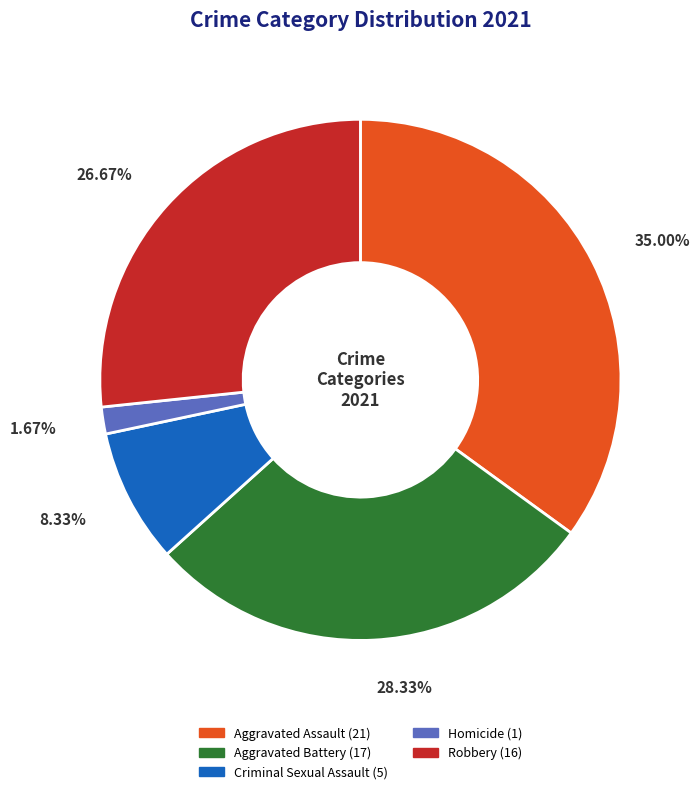

What is the total percentage of Aggravated Assault and Aggravated Battery?

63.3%